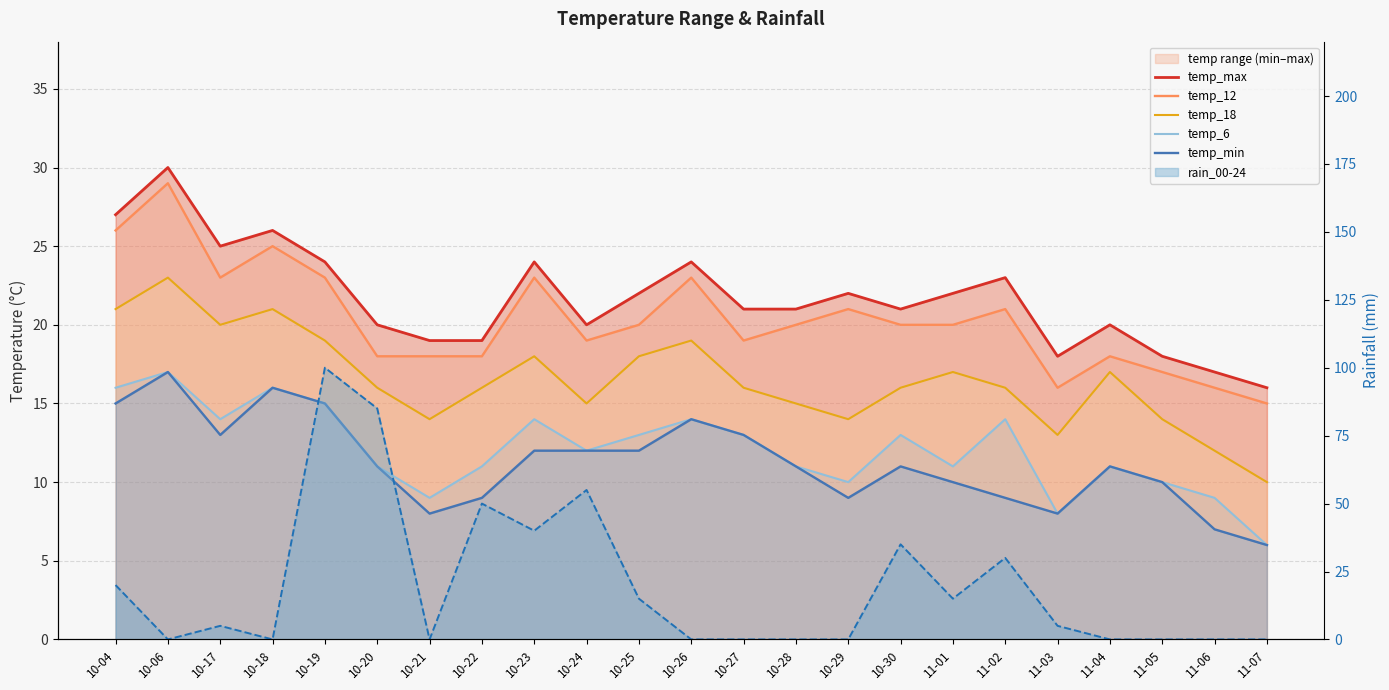

At which category is the sum across all series the highest?

10-06